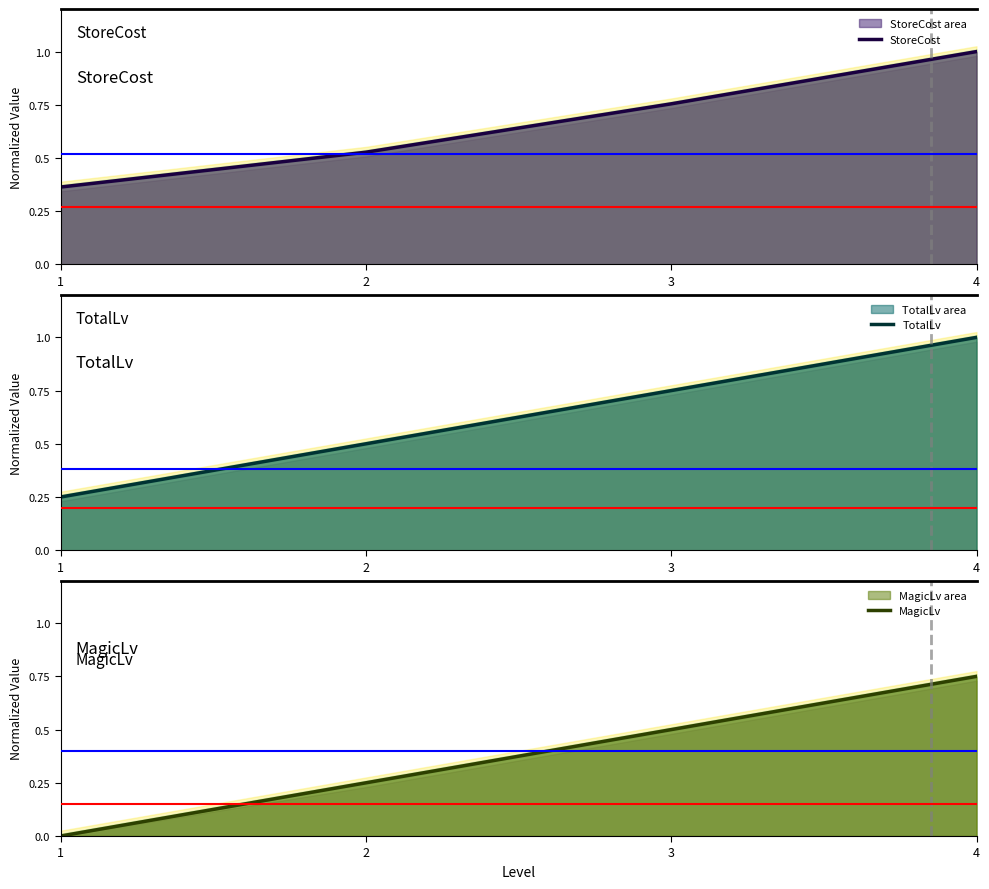

Reading left to right, what are all the values shown in this chart?

StoreCost: 0.4	0.5	0.8	1.0
TotalLv: 0.2	0.5	0.8	1.0
MagicLv: 0.0	0.2	0.5	0.8